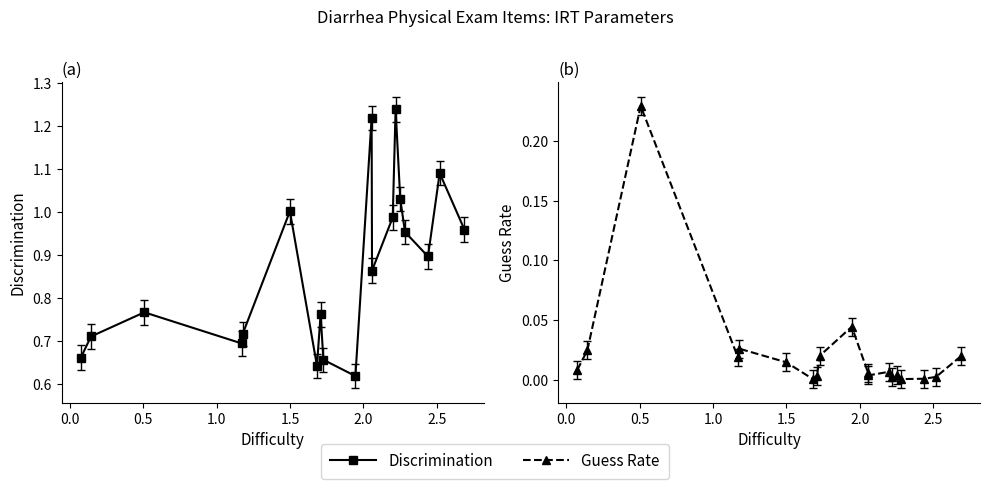

In Discrimination, how many points are higher than both neighbors (excluding endpoints)?

6